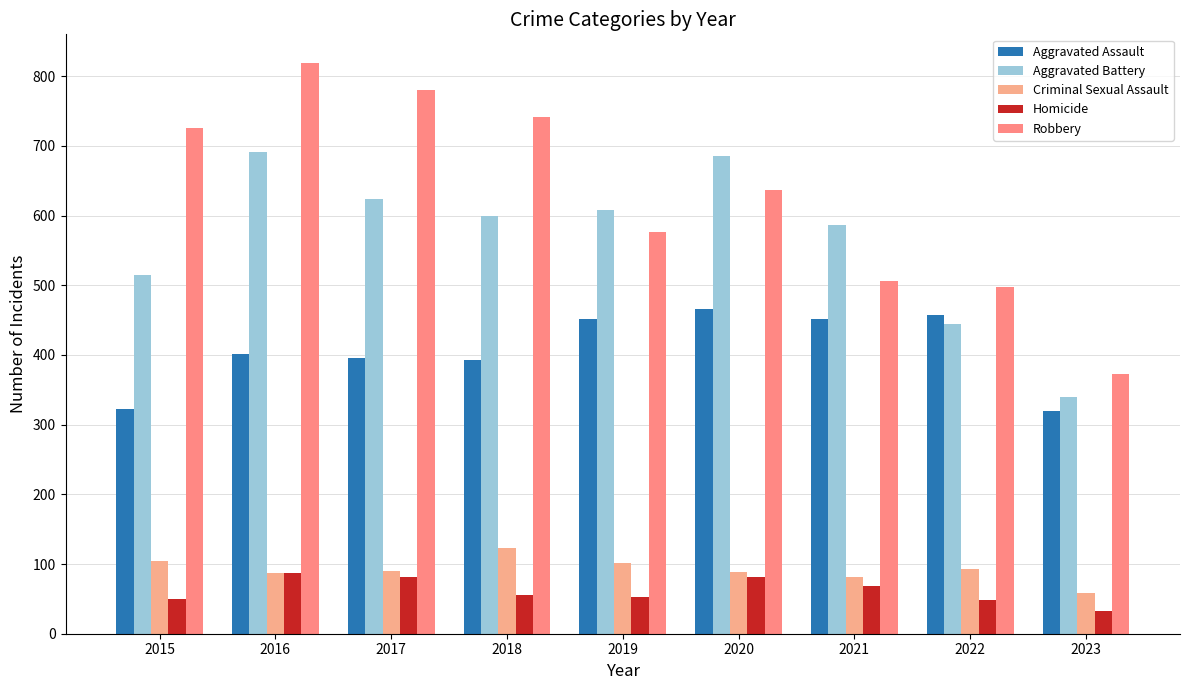

True or false: Aggravated Assault has a value of 452 at 2019.

True